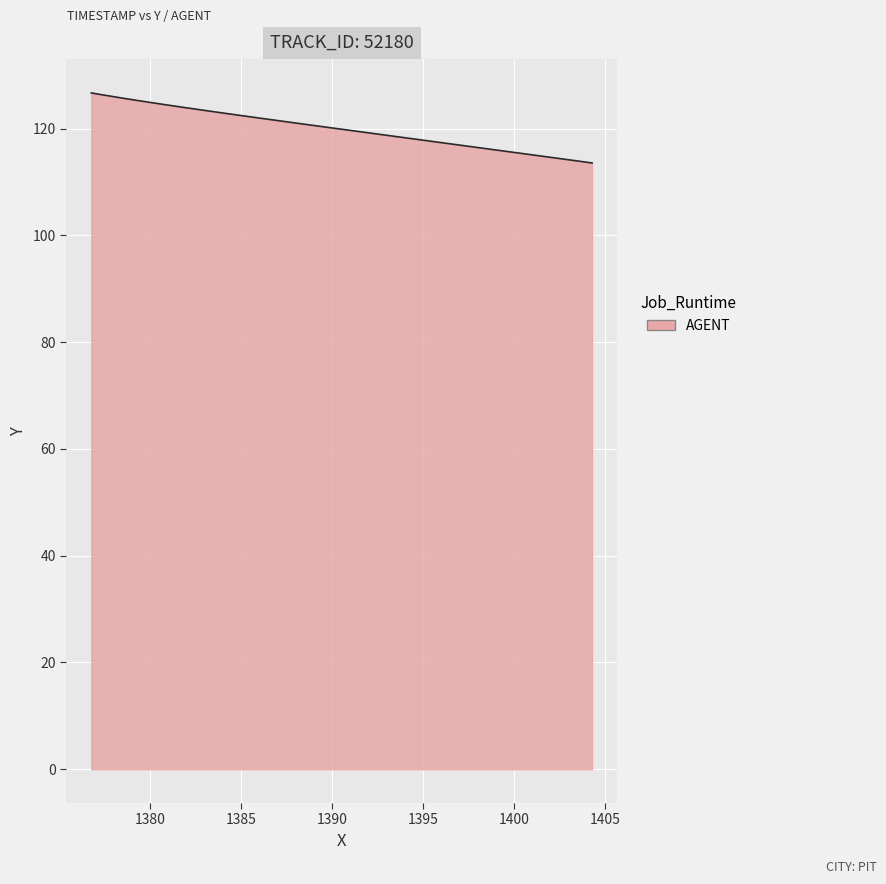

What is the smallest value displayed?

113.6